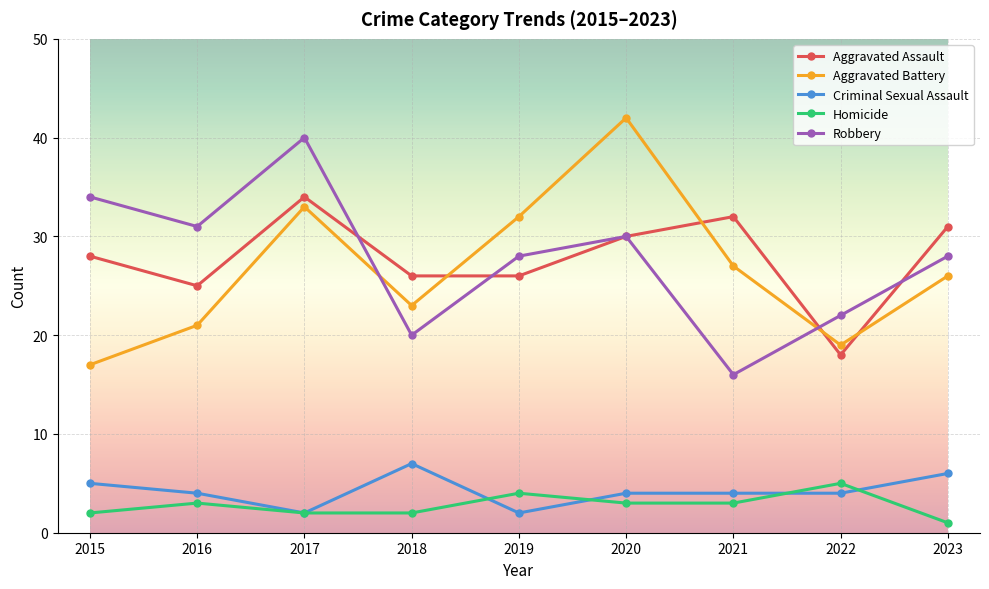

The value of Aggravated Battery at 2019 is 32. True or false?

True